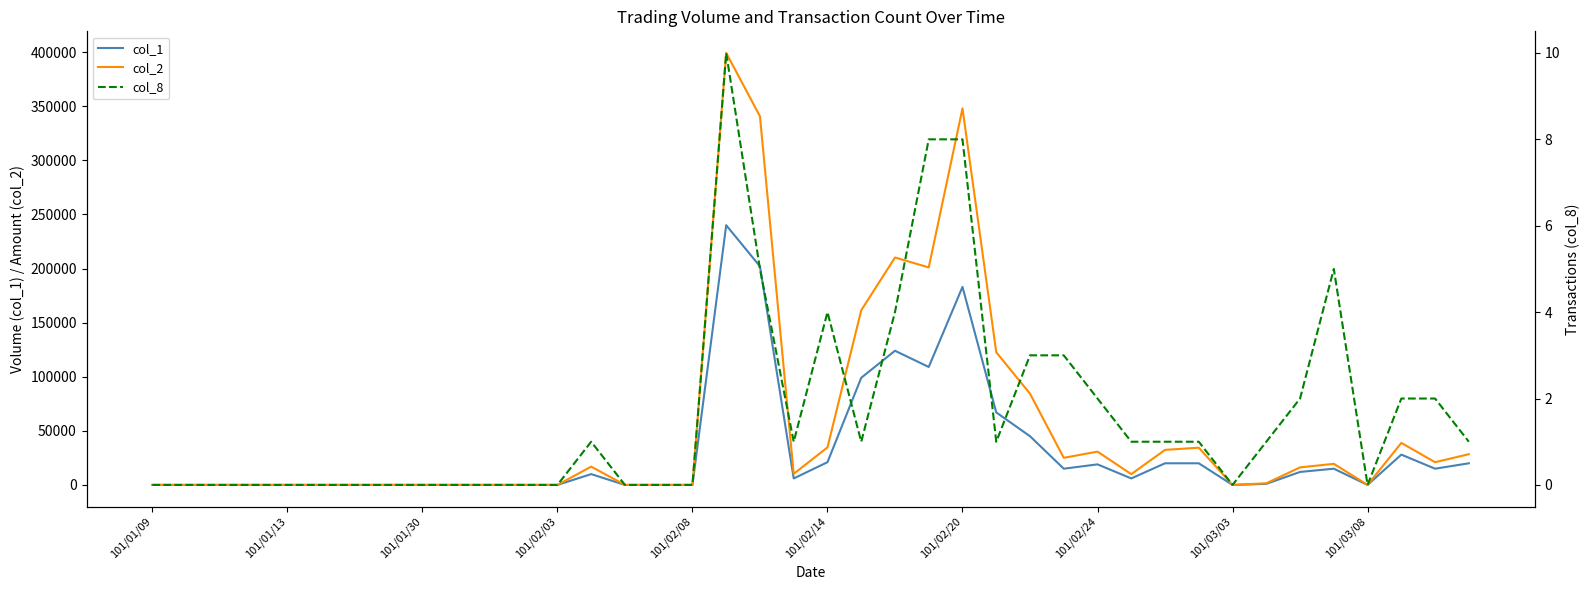

Between 32 and 34, which series saw the biggest shift?

col_2